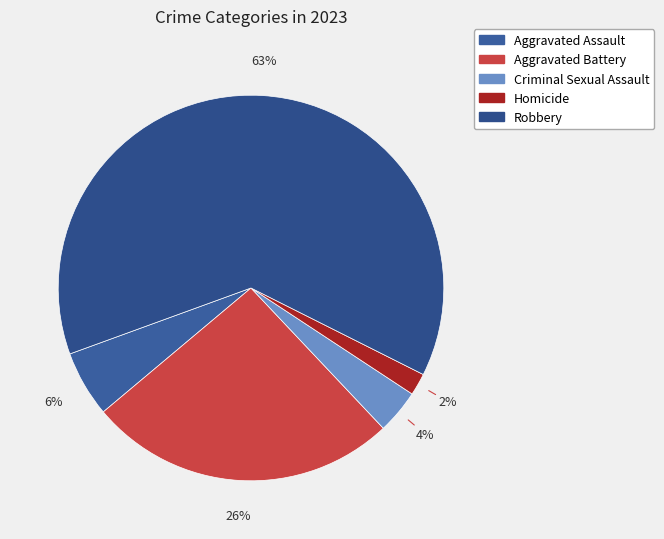

Which slice is the largest?

Robbery